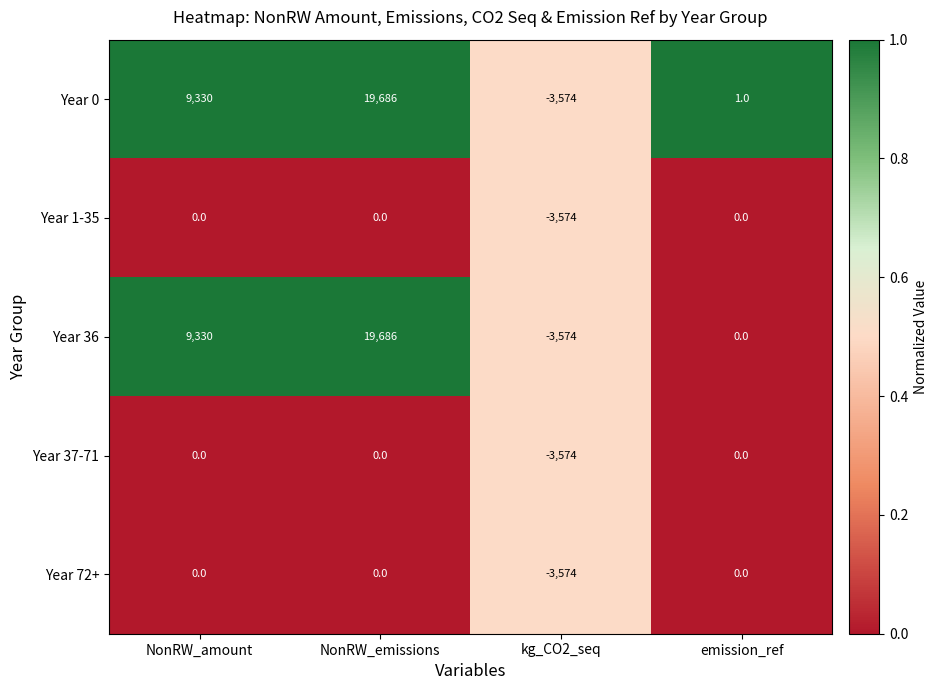

What is the minimum value shown in the chart?

-3574